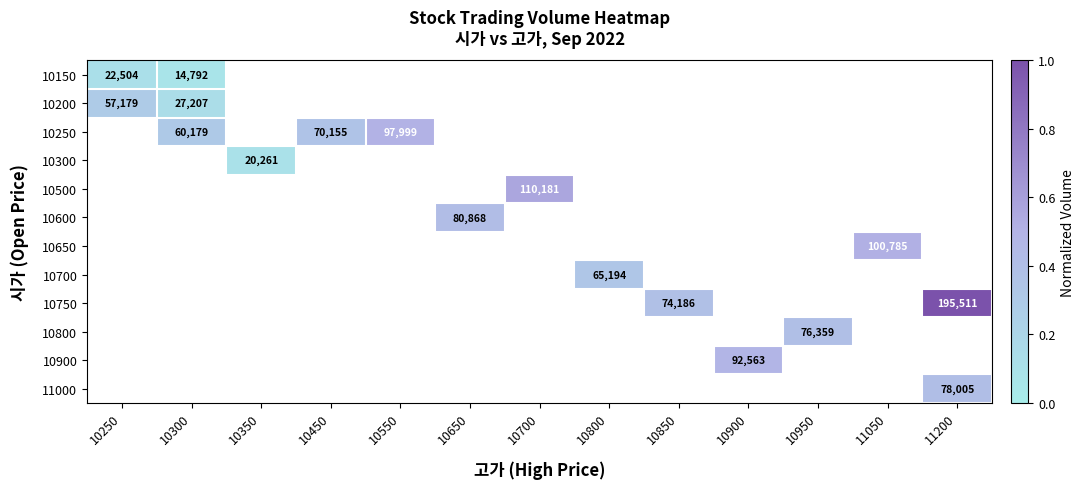

How many categories are shown in the chart?

13